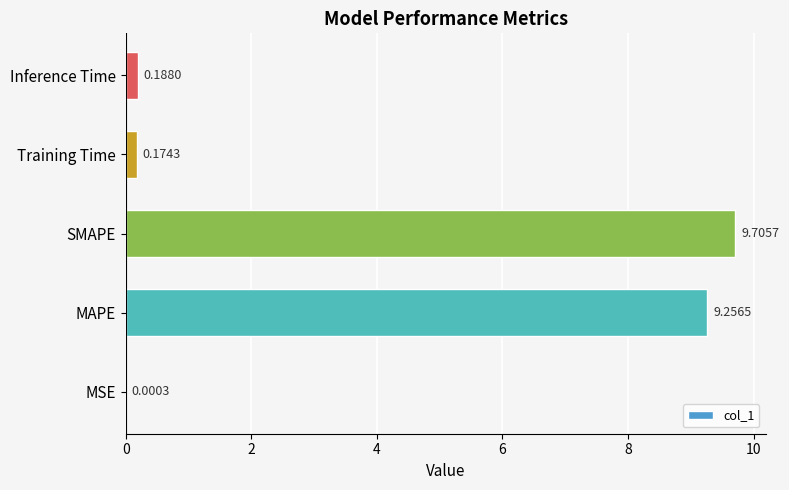

At which label is the value closest to 4?

Inference Time